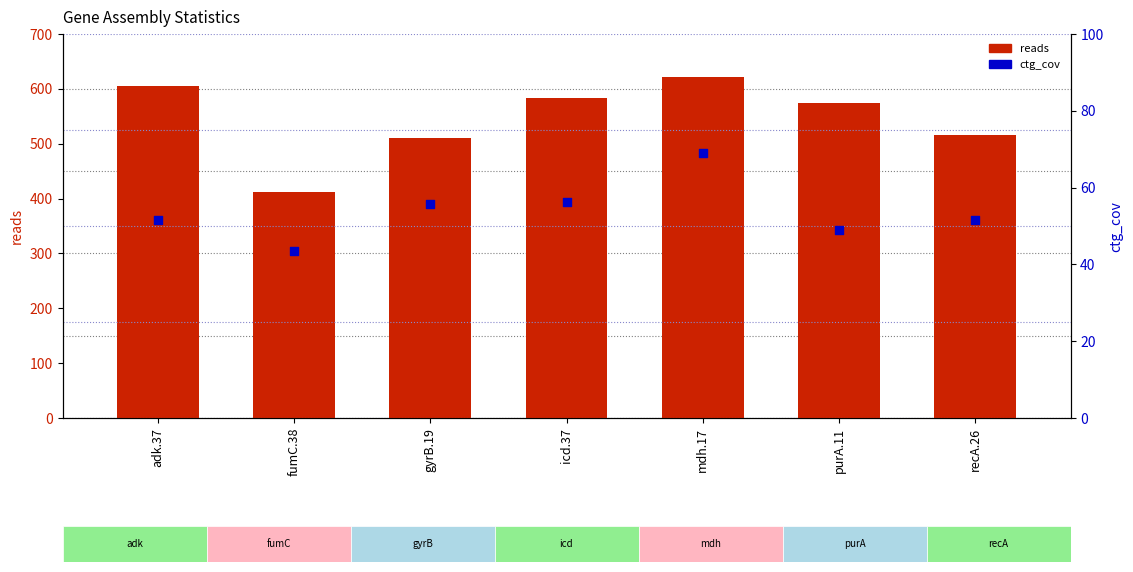

Which series has the largest total across all categories?

reads